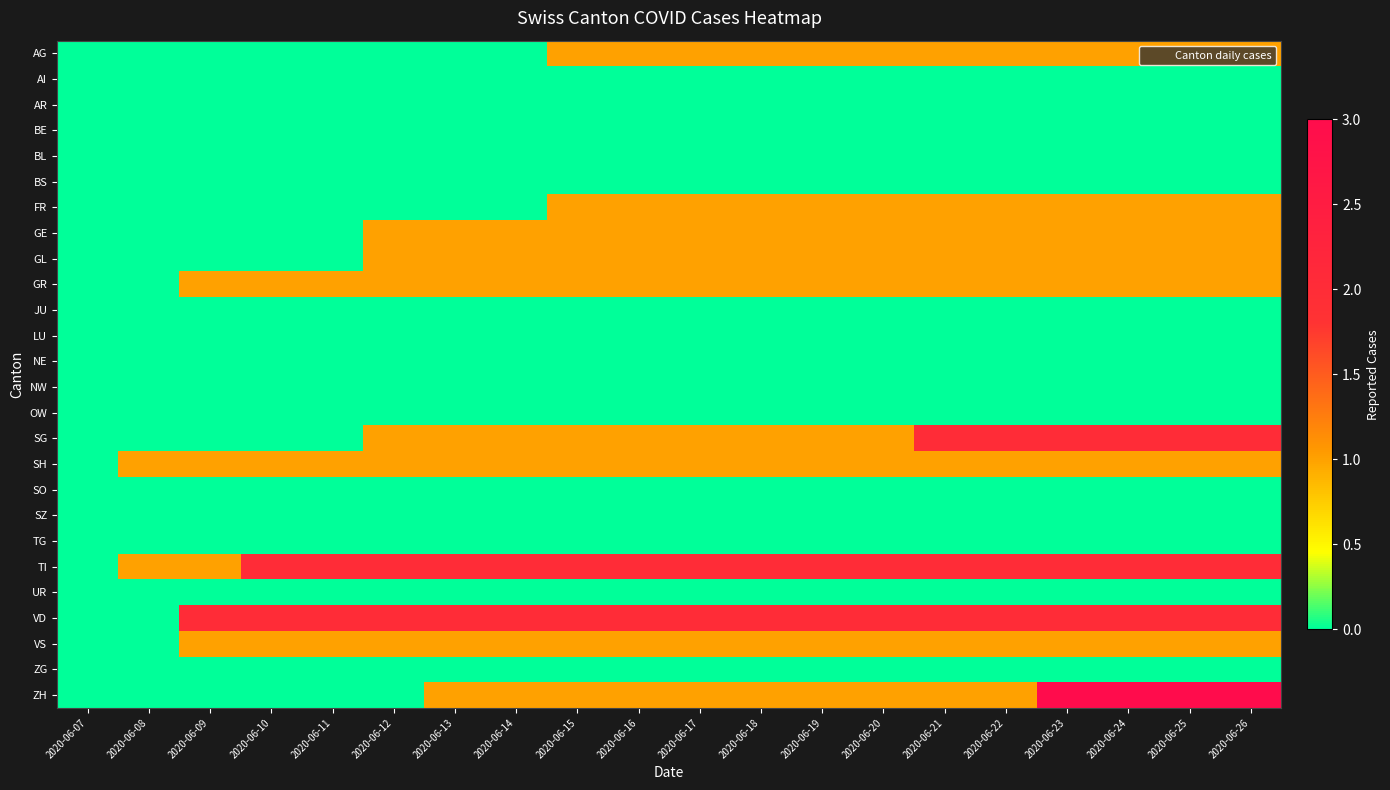

Count the number of data series in this chart.

26